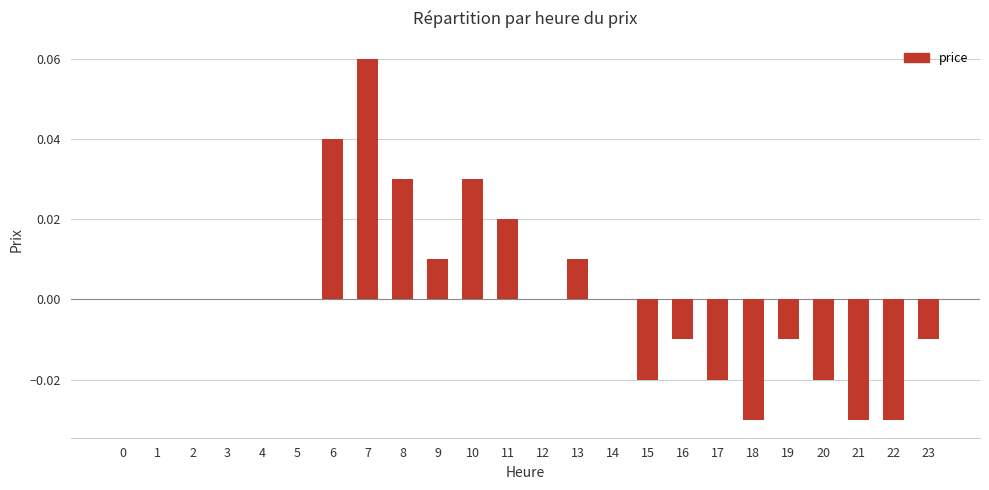

The value at 4 is -0.1. True or false?

False